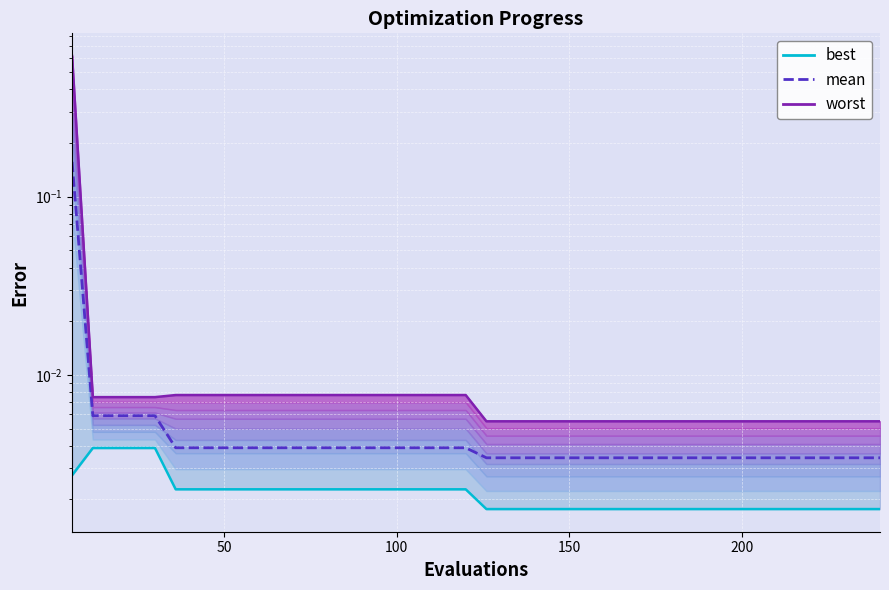

How many lines are shown in the chart?

3